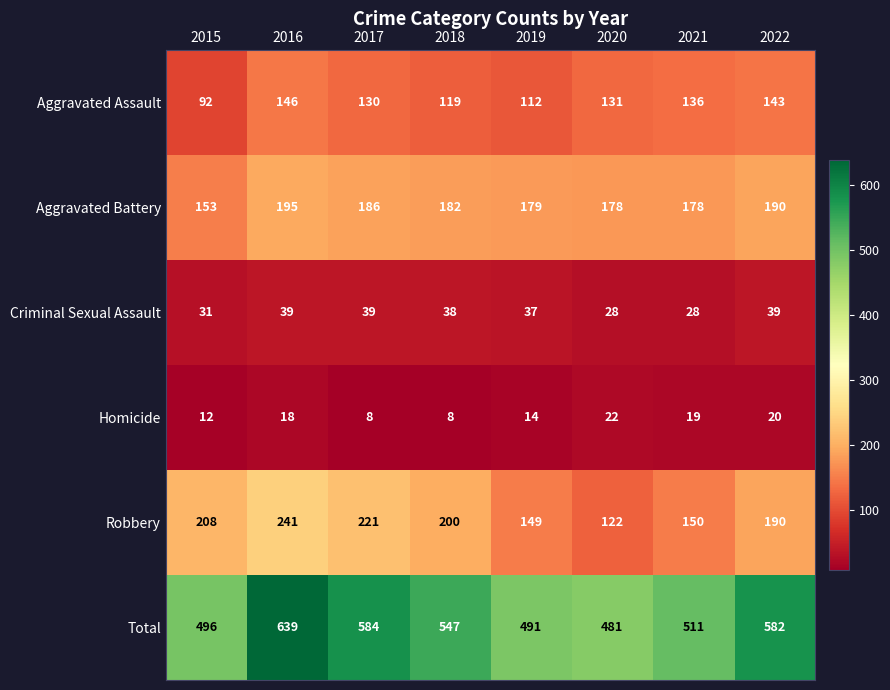

What is the total value across all series at 2021?

1022